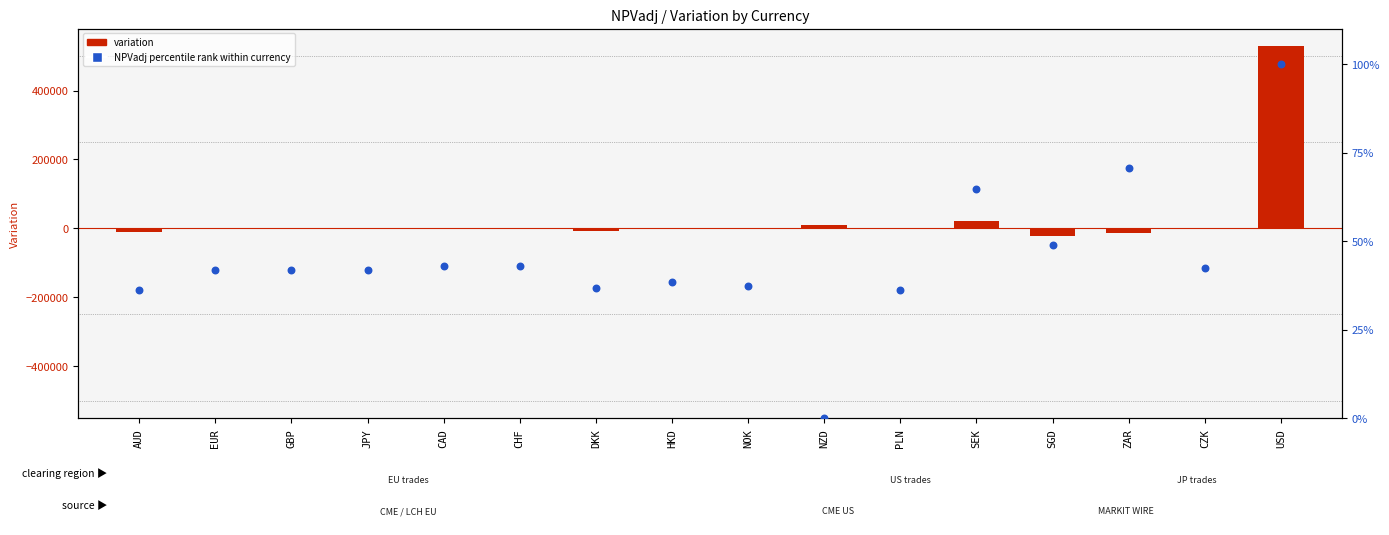

Which series contains the highest Y value?

variation